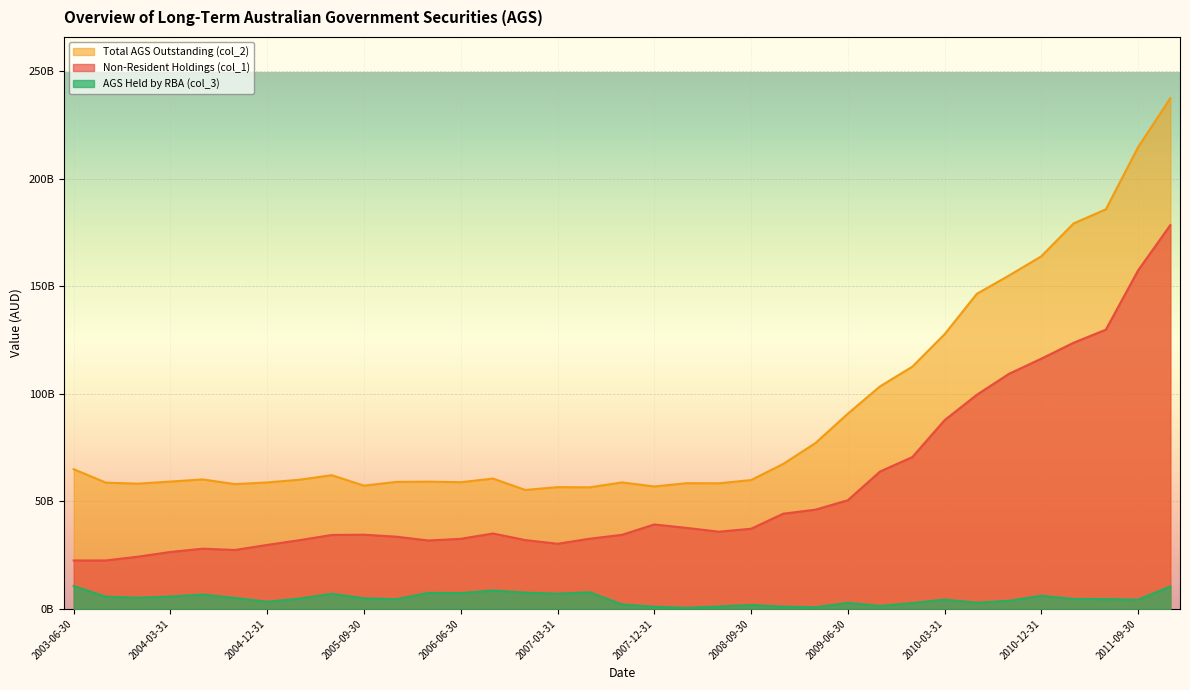

What position from the right is 2003-06-30?

35